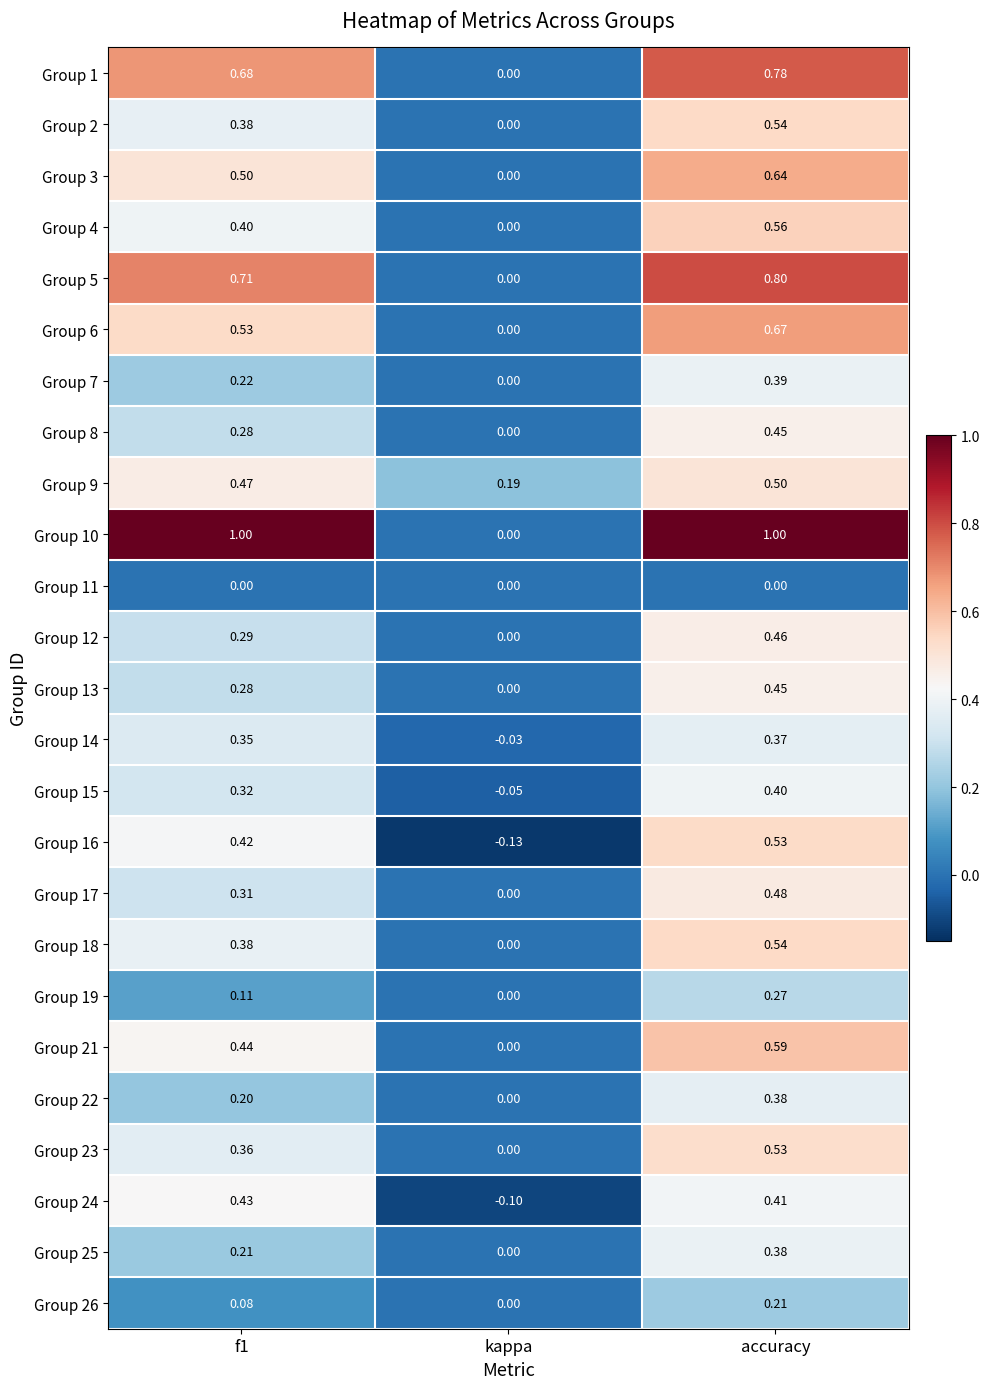

What is the total value across all series at kappa?

-0.1